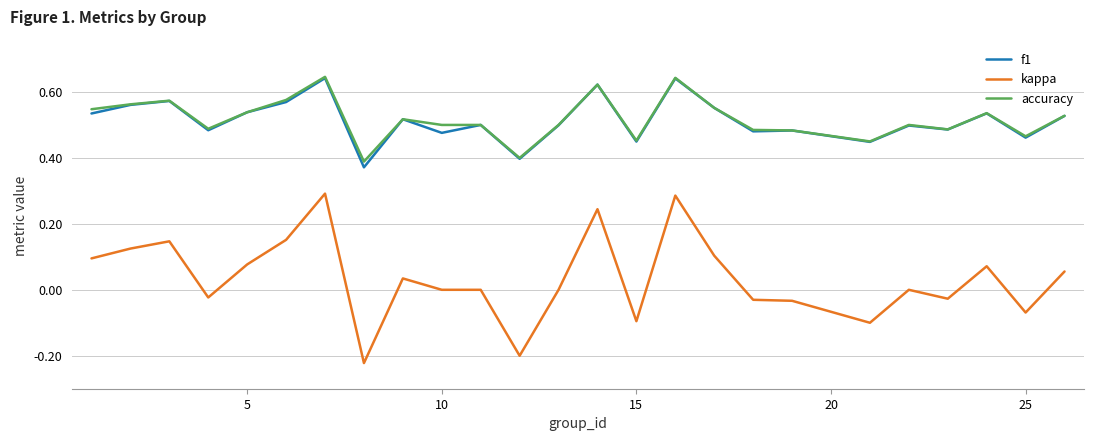

Count the f1 values in the range 0 to 1.

25